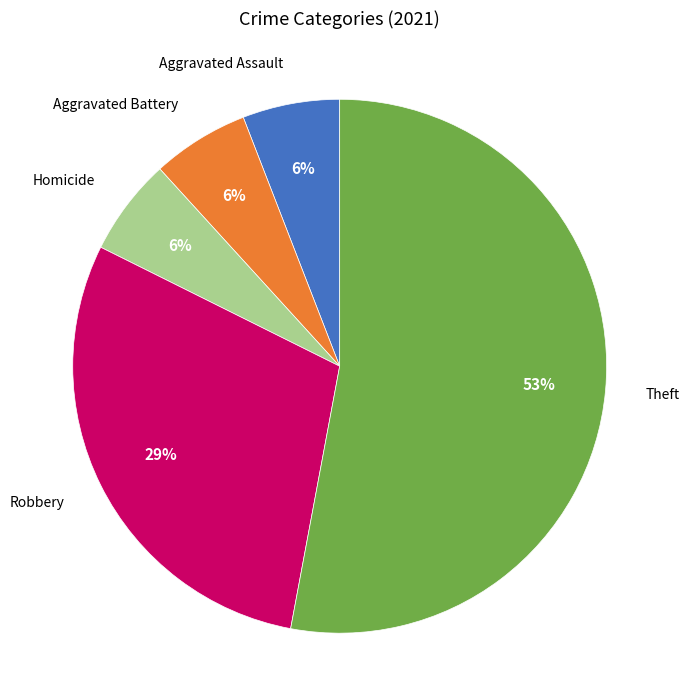

Is there a majority slice in this chart?

Yes